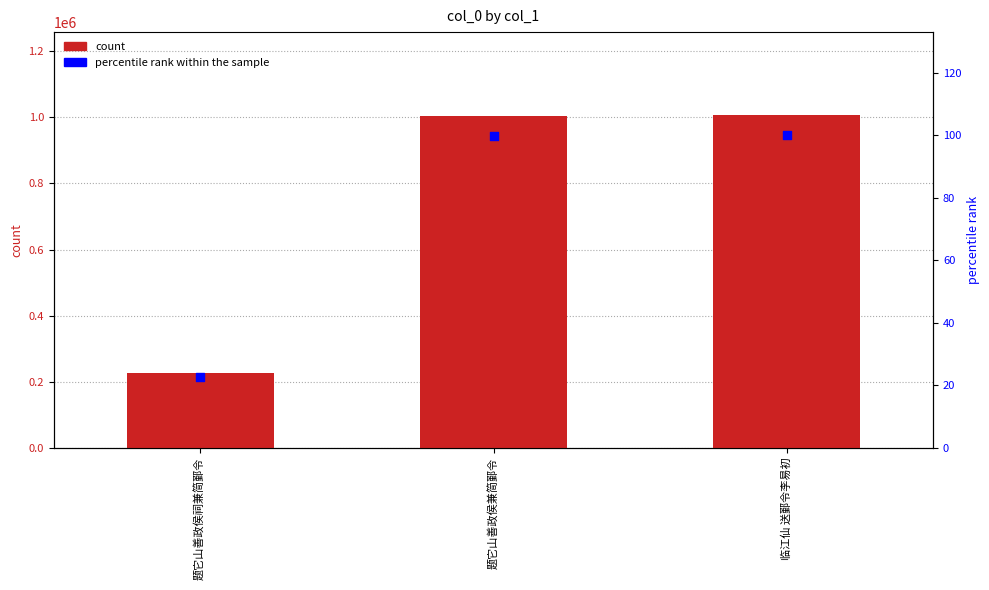

At which category is the sum across all series the highest?

临江仙 送鄞令李易初